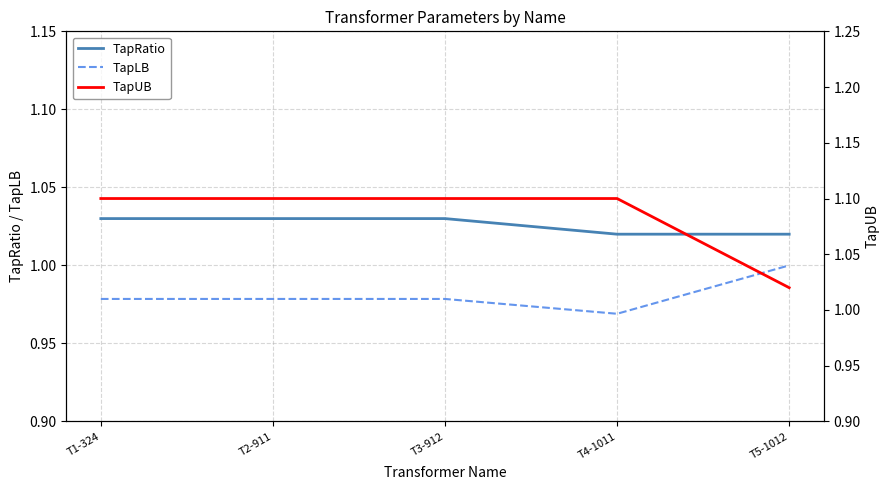

List the series in order of their overall mean, lowest first.

TapLB, TapRatio, TapUB